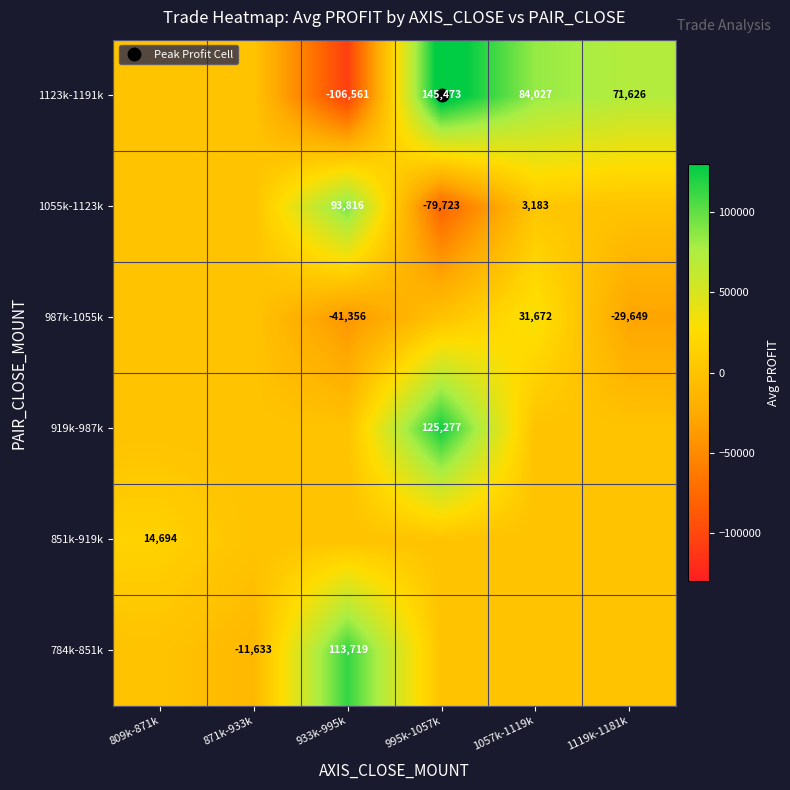

What is the sum of all 851k-919k values?

14694.0